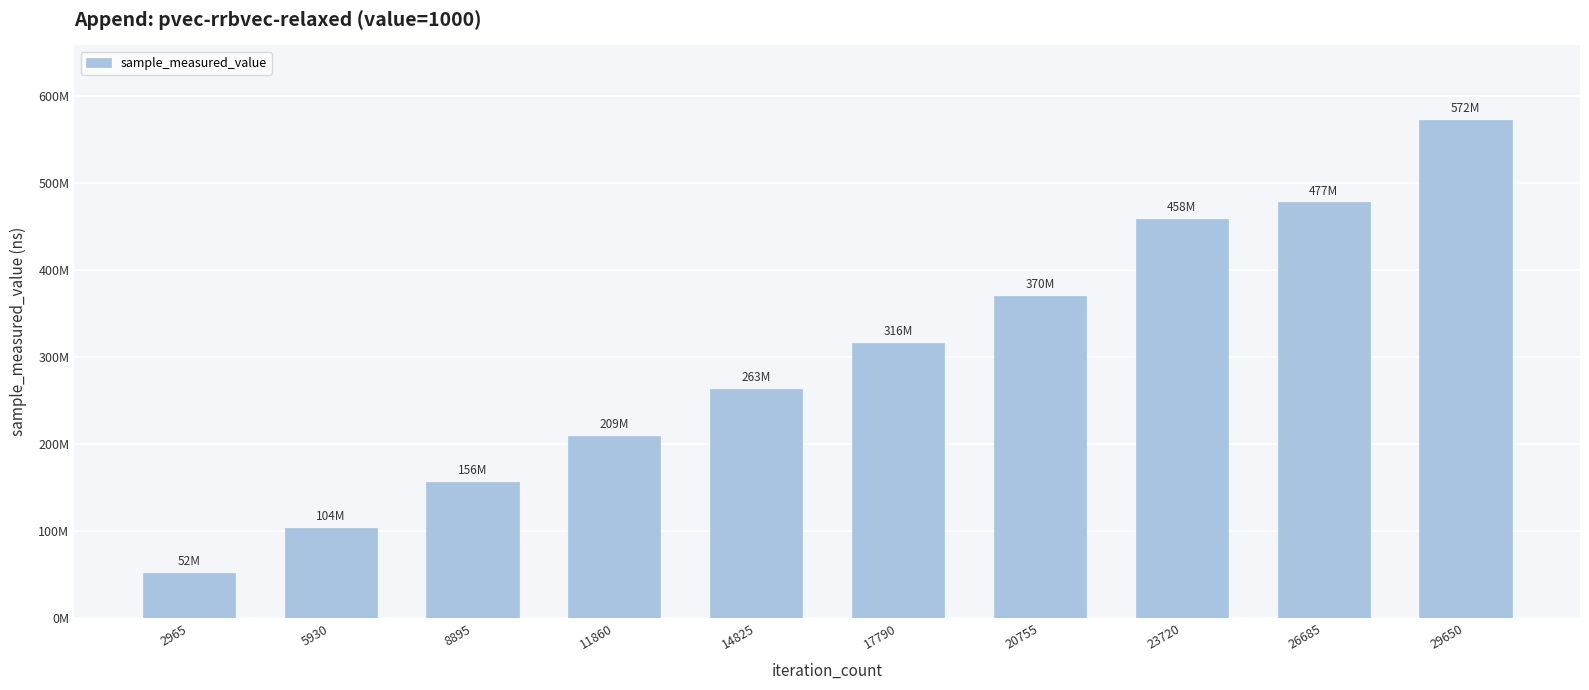

Reading right to left, what are all the values shown in this chart?

571932380	477379225	458069893	369572637	316313926	262760728	208993559	156413687	103989948	51641736